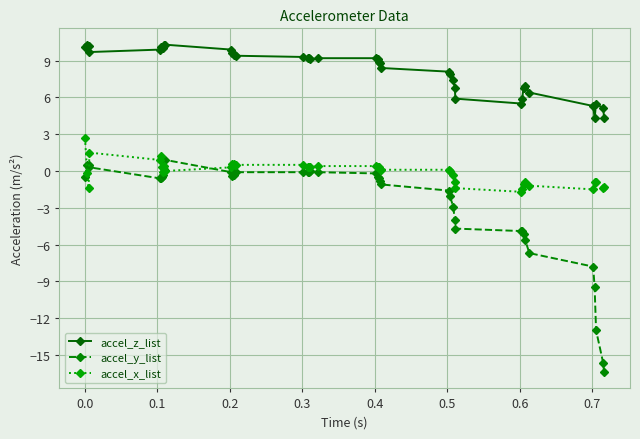

Which series has the largest range (max minus min)?

accel_y_list